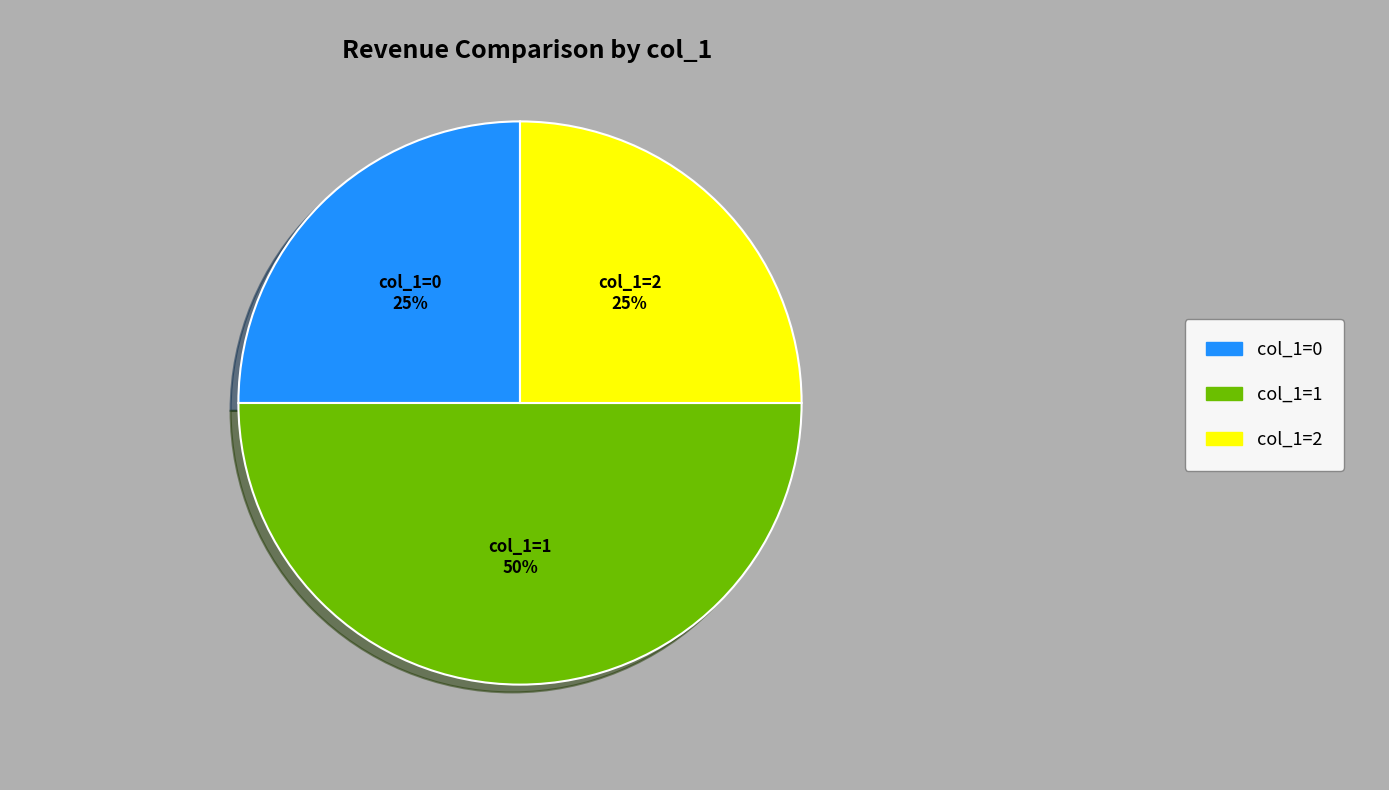

Does col_1=0 account for over 50% of the chart?

No